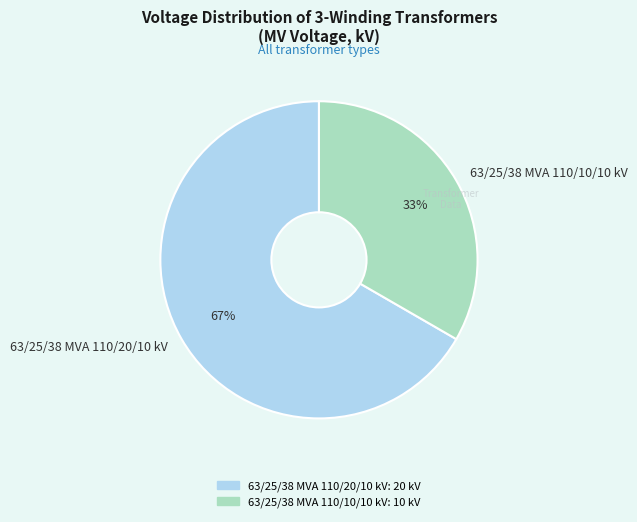

True or false: 63/25/38 MVA 110/10/10 kV accounts for 33% of the total.

True